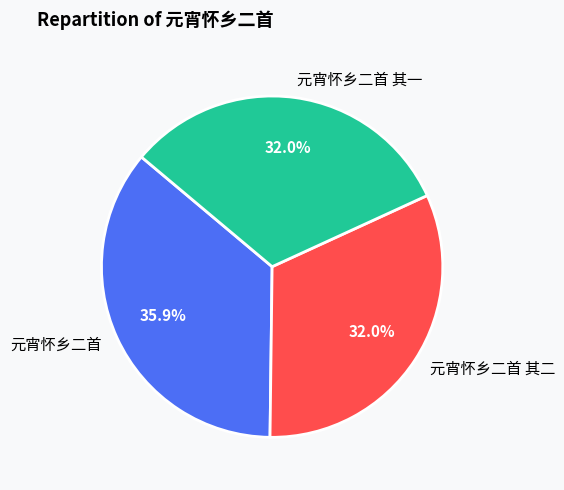

To the nearest percent, what portion does 元宵怀乡二首 其二 represent?

32%